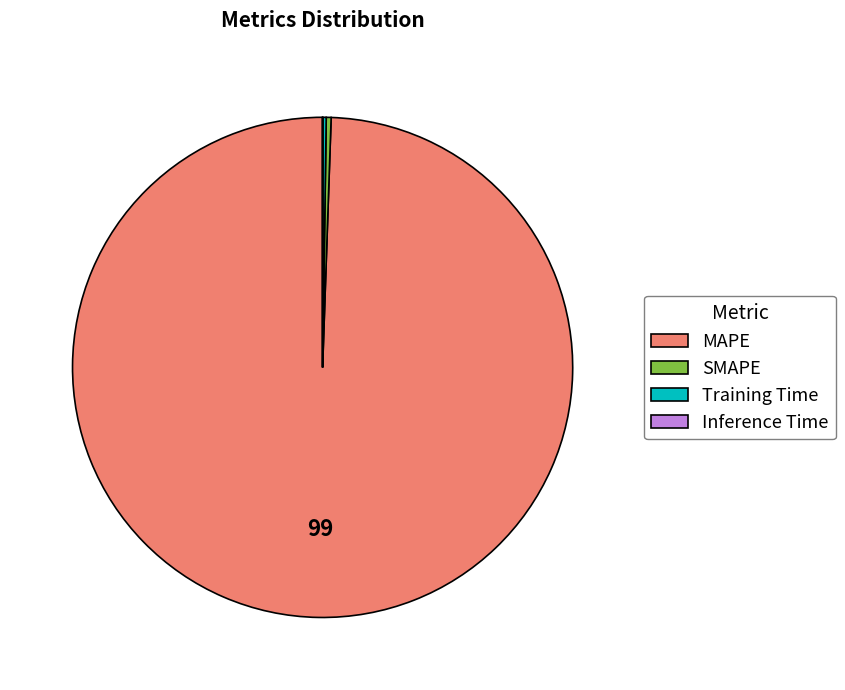

The MAPE slice represents 99% of the pie. True or false?

True